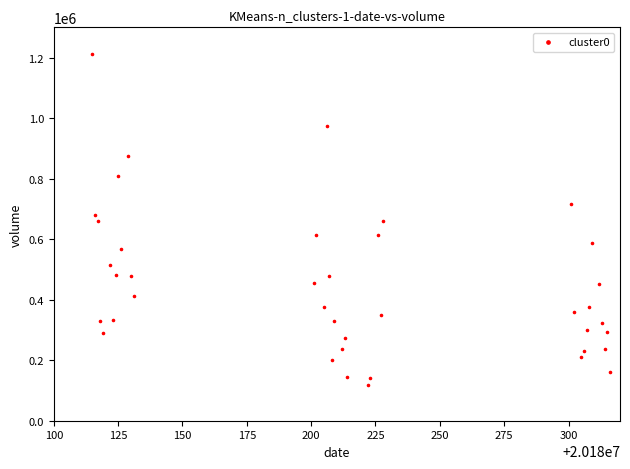

What is the range of Y values (max minus min)?

1095127